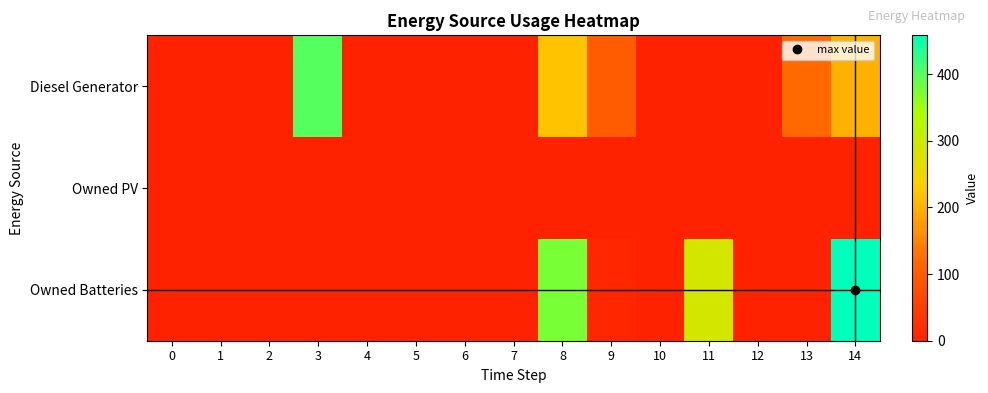

Which series has the largest range (max minus min)?

Owned Batteries